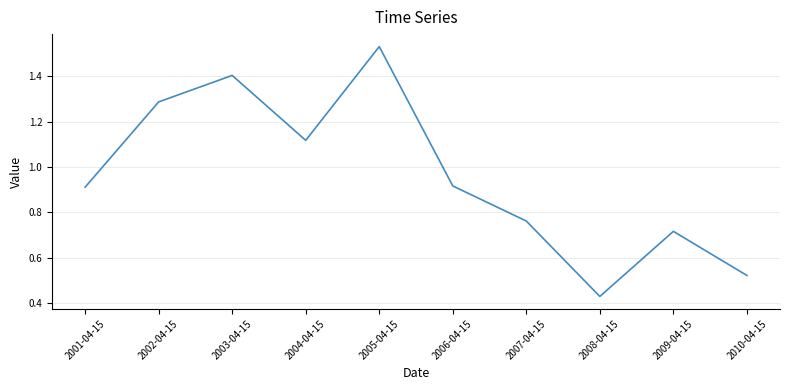

What position from the right is 2002-04-15?

9